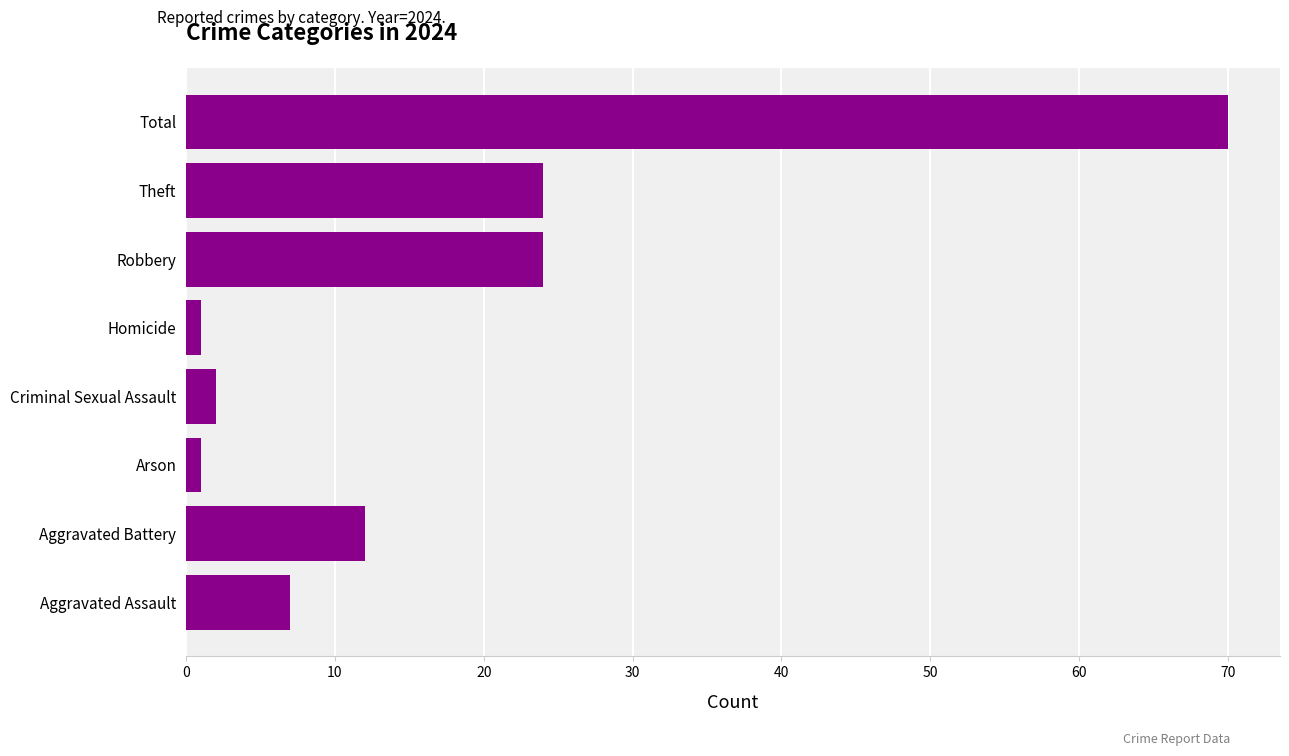

Which category has the highest value across all series?

Total